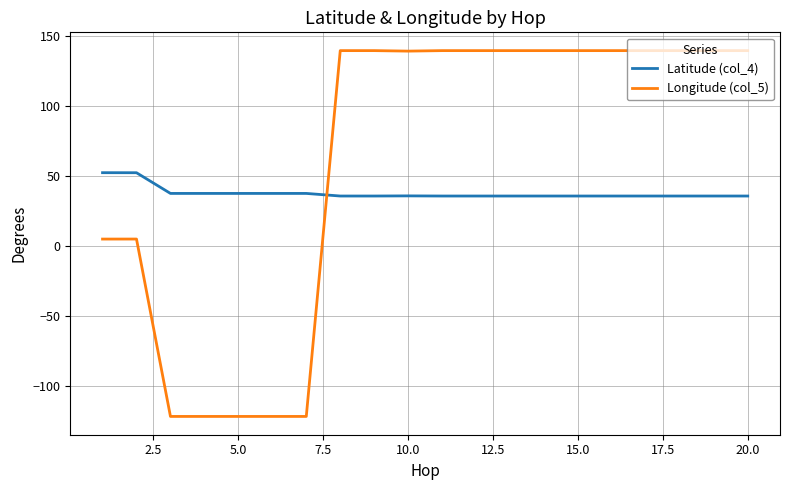

List the series in order of their peak value, highest first.

Longitude (col_5), Latitude (col_4)